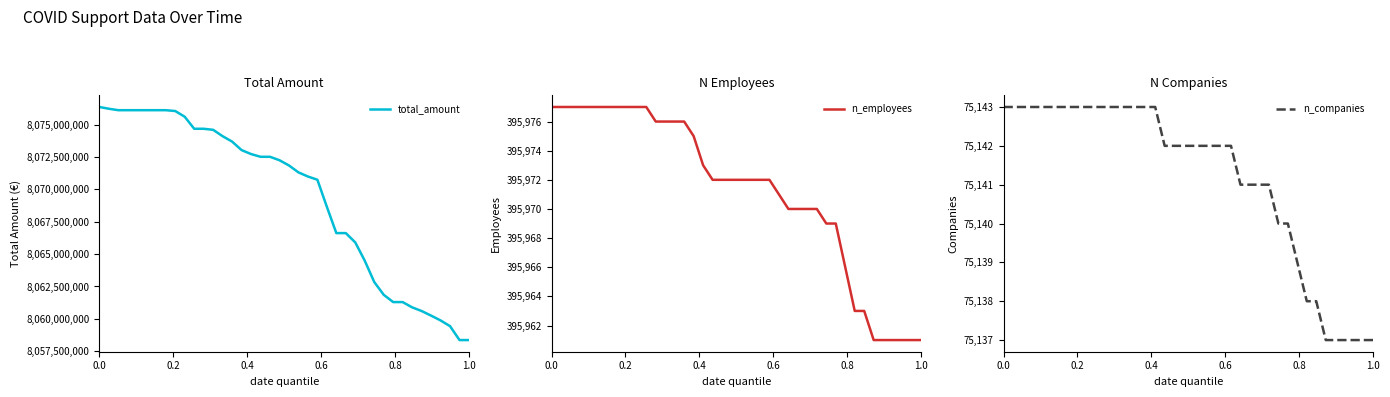

Is it true that n_employees equals 678700 at 11?

False